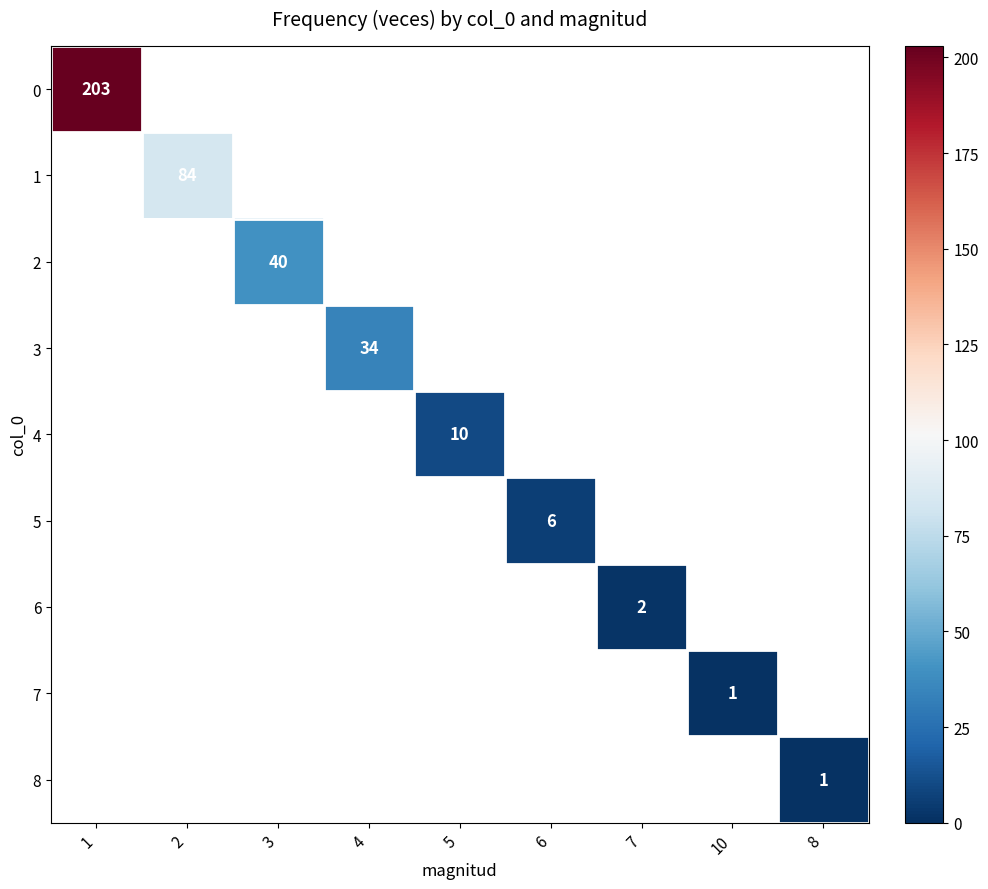

True or false: 3 has a value of 34 at 4.

True